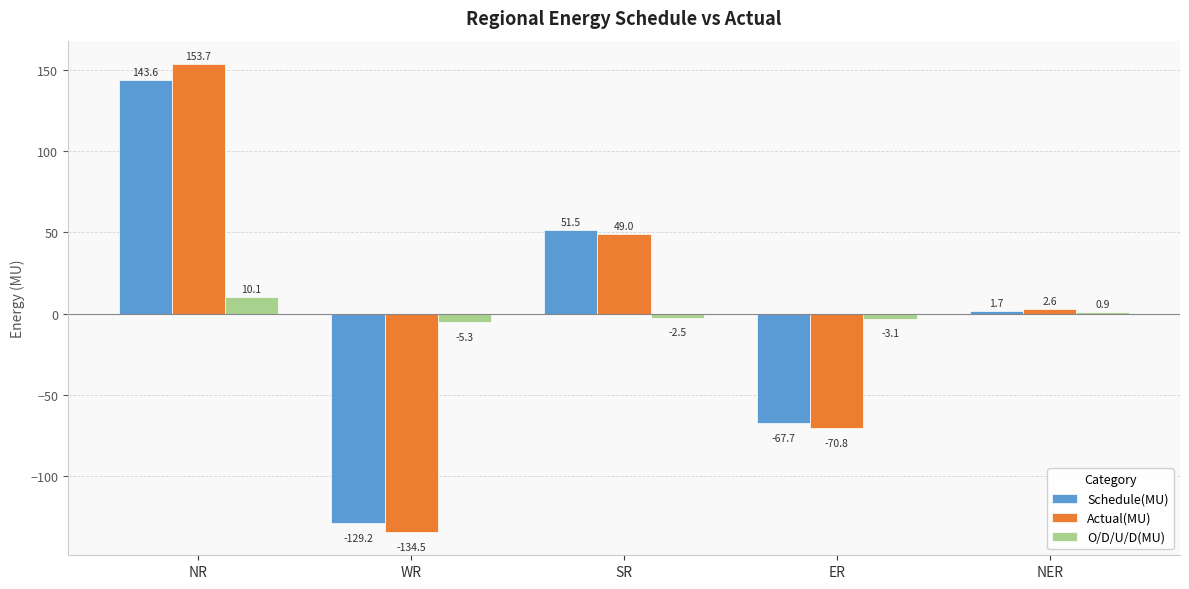

The Schedule(MU) series shows 1.7 at NER. True or false?

True